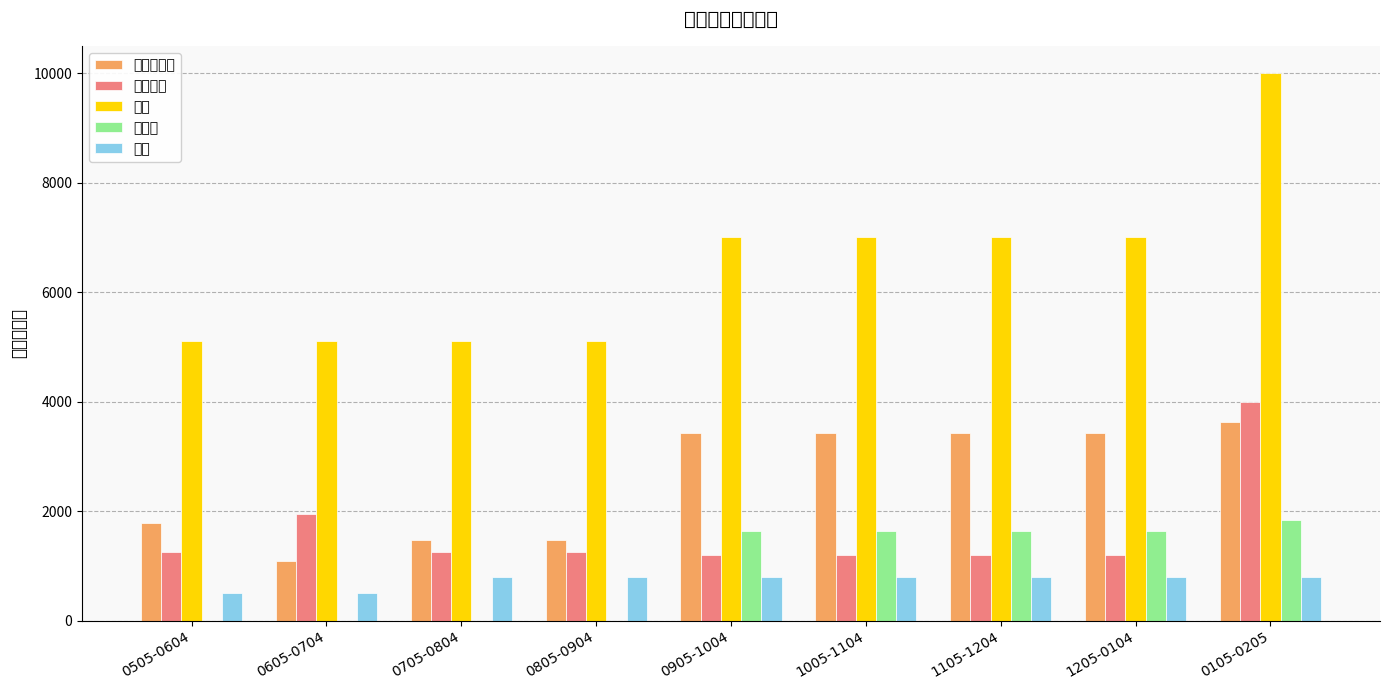

What position from the right is 0505-0604?

9